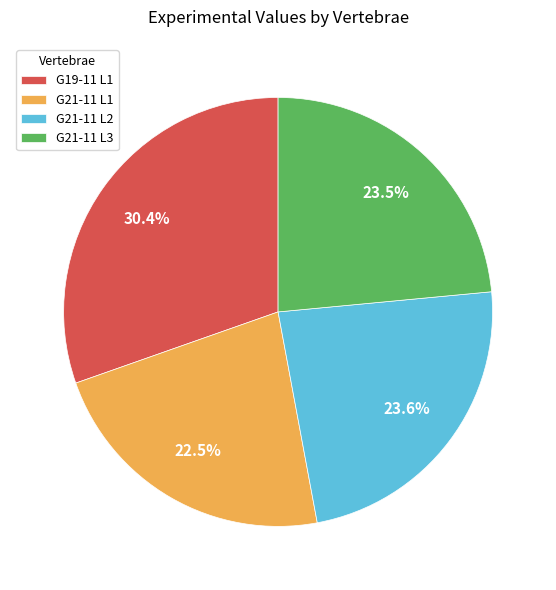

The G21-11 L1 slice represents 16% of the pie. True or false?

False